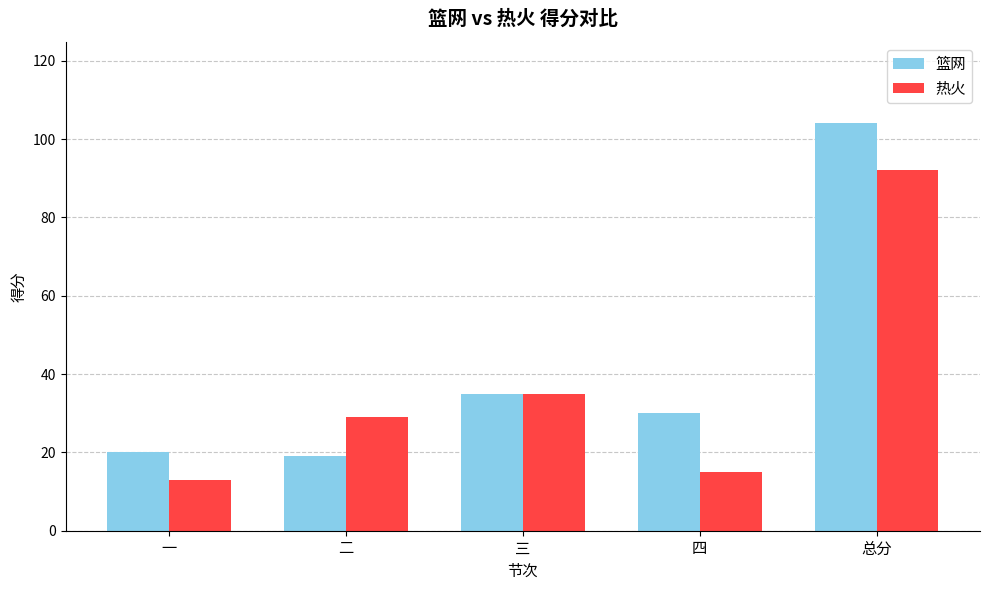

What is the label of the 2nd bar from the left?

二